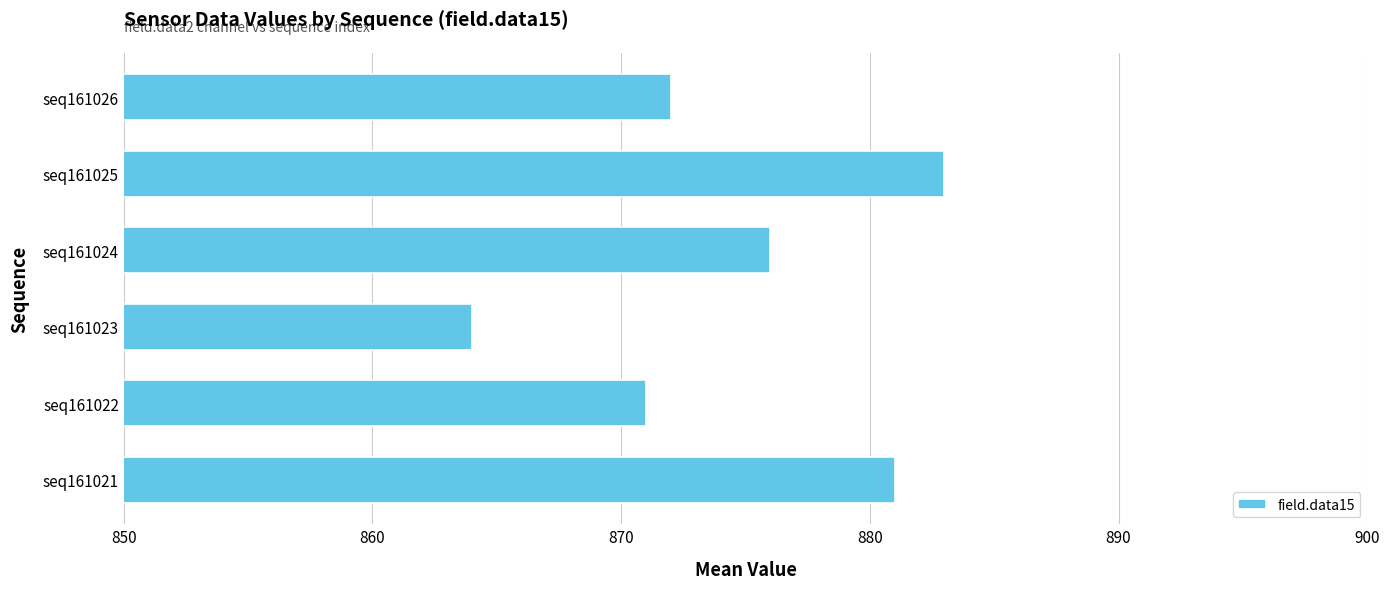

Is it true that the value at seq161025 is 883?

True